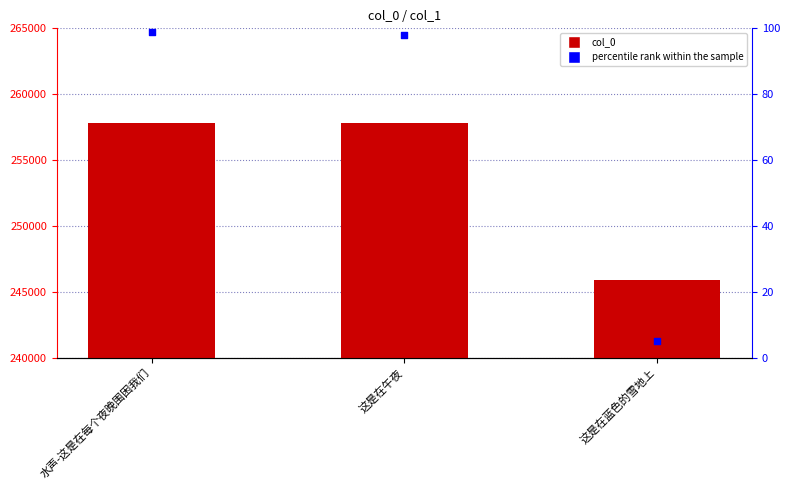

Is the value of col_0 at 这是在午夜 greater than the value of percentile rank within the sample at 这是在蓝色的雪地上?

Yes